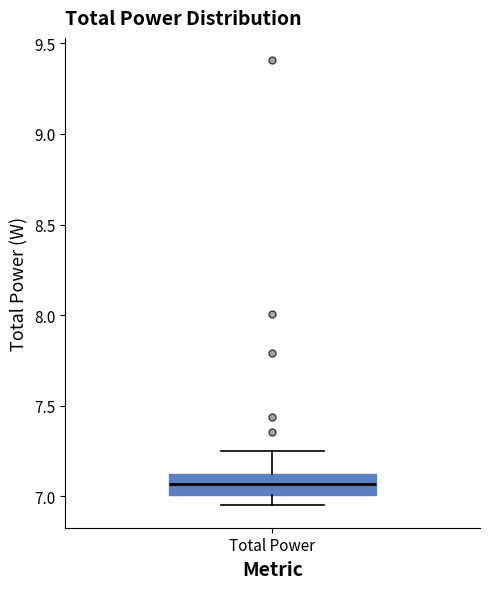

Transcribe this box plot: give where the median line is, the range the box spans, and where the two whiskers end, as read against the y-axis. The values are not printed on the chart, so give them approximately, as read against the axis.

median 7.05, box 7.00 to 7.15, whiskers 6.95 to 7.25